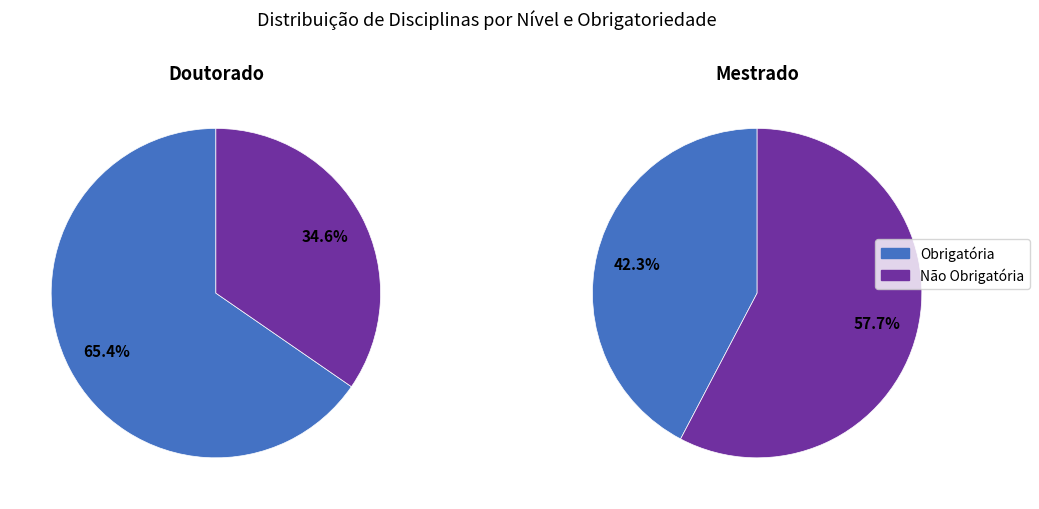

Which series has the widest spread of values?

Doutorado